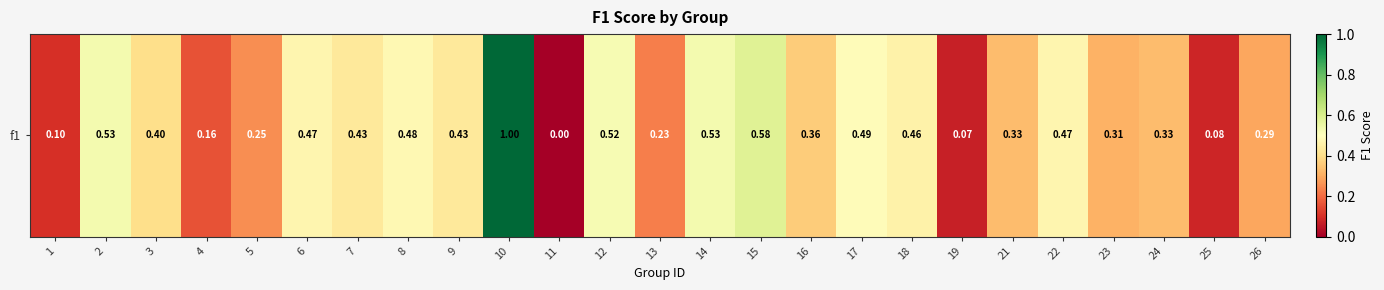

Count the number of data series in this chart.

1